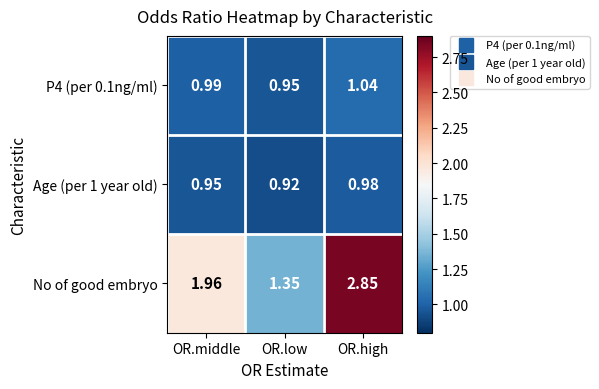

Which category has the highest value in the Age (per 1 year old) series?

OR.high